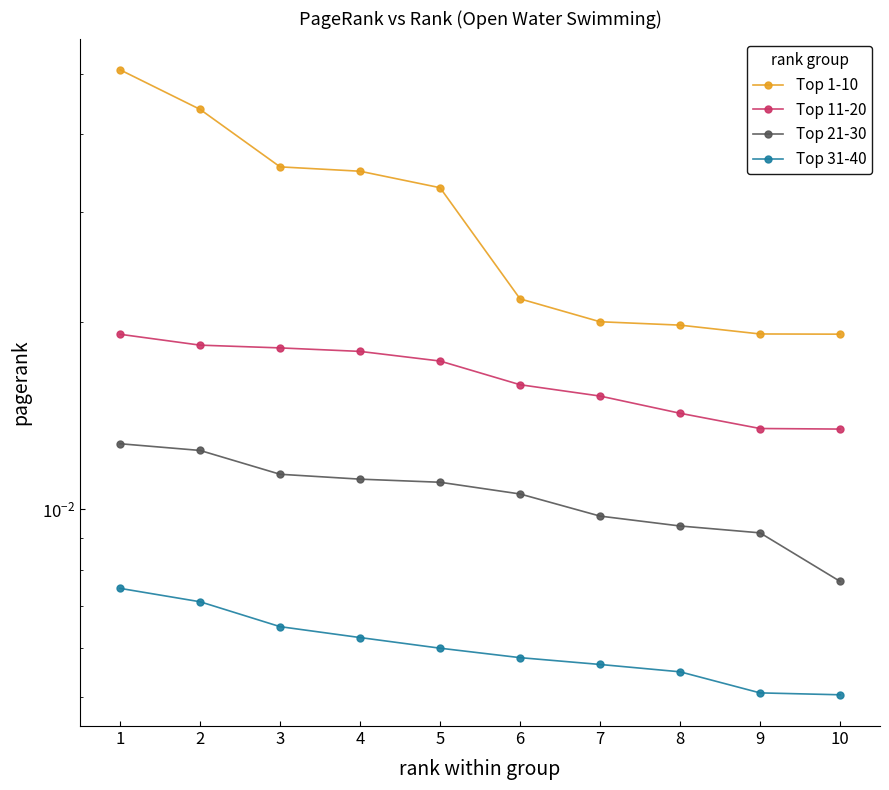

What is the sum of all Top 1-10 values?

0.3